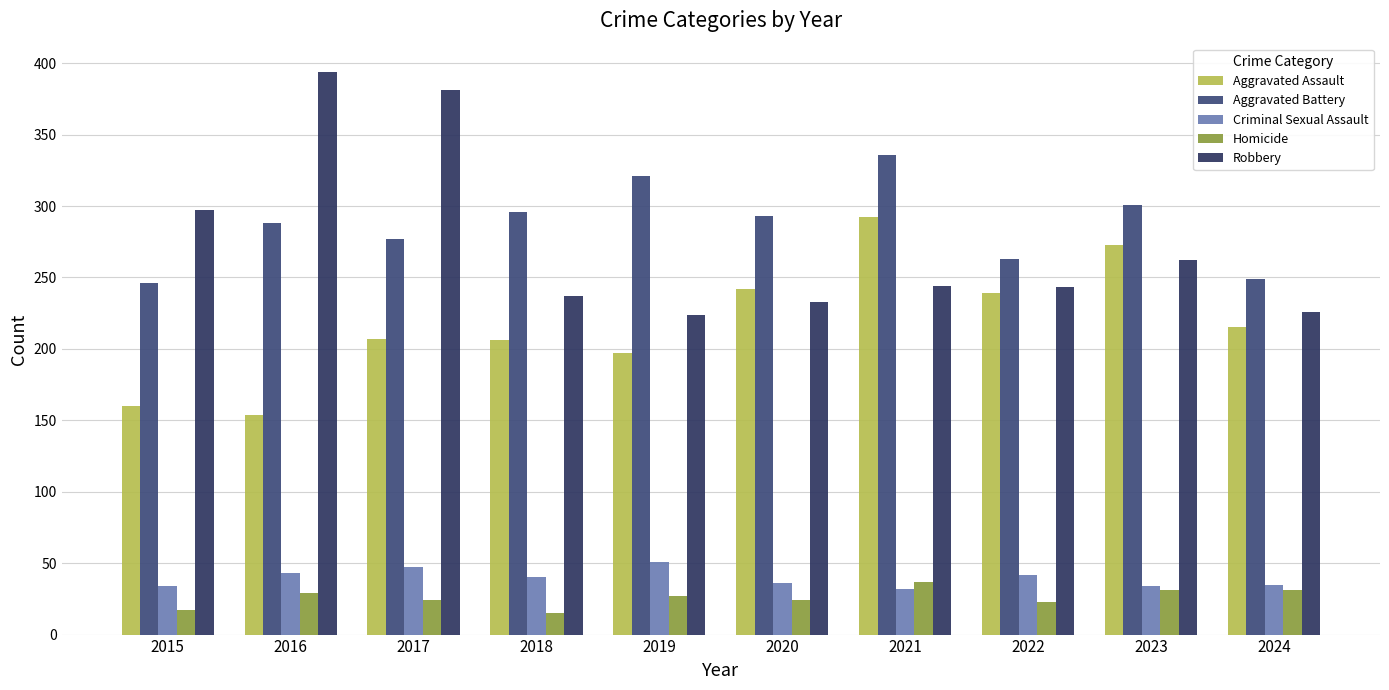

How many series are shown in this chart?

5